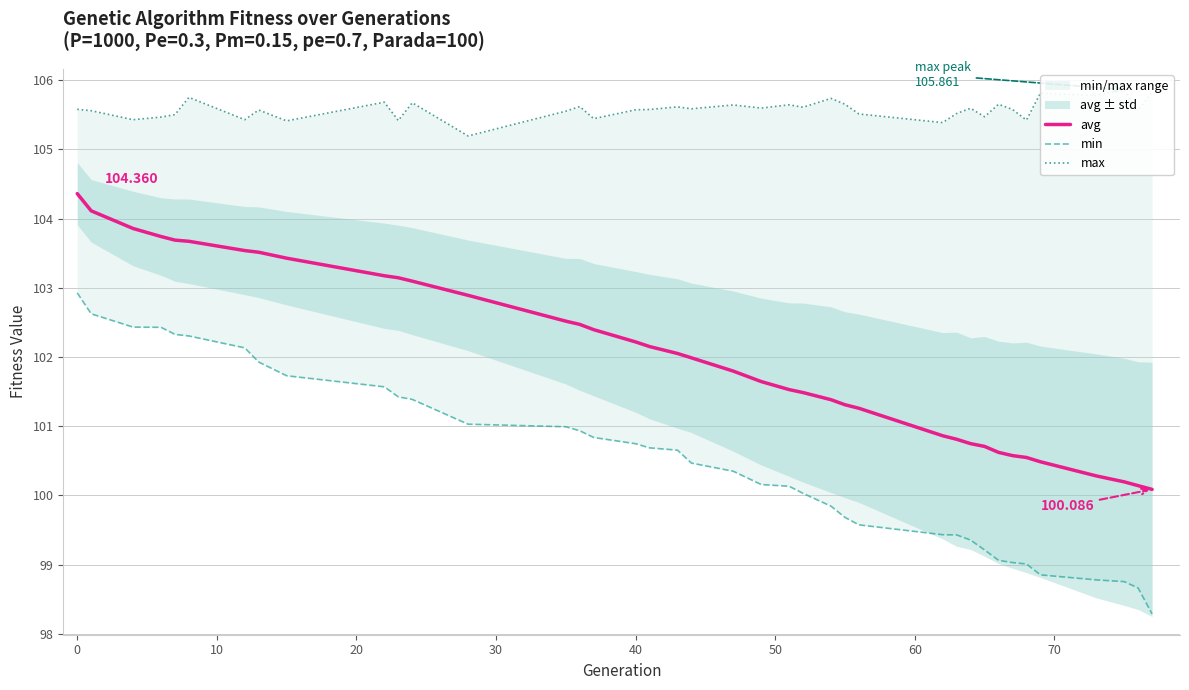

Which series has the largest range (max minus min)?

min